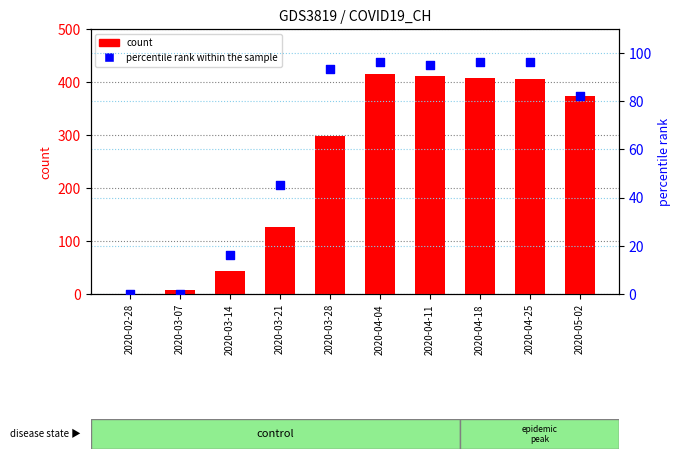

At which category is the sum across all series the highest?

2020-04-04